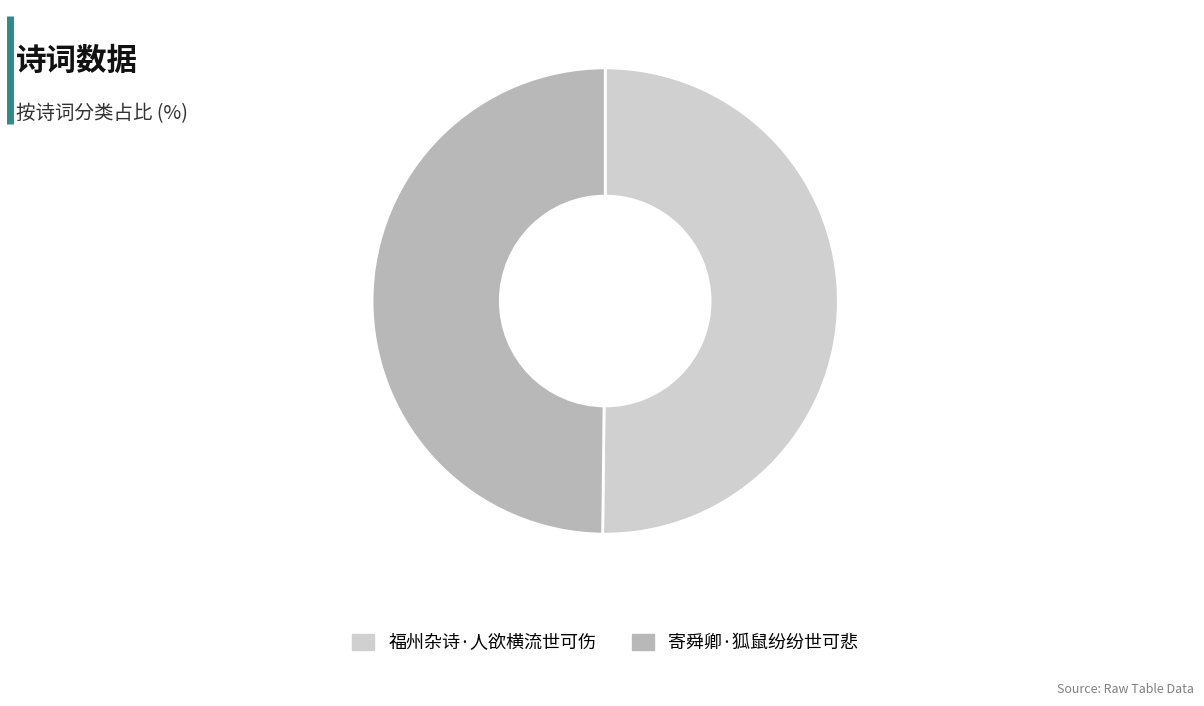

How many segments does this pie chart have?

2